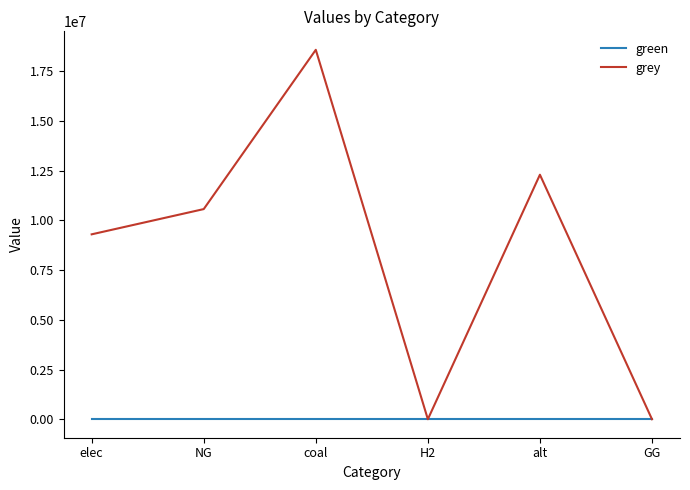

At which label does grey reach its peak?

coal